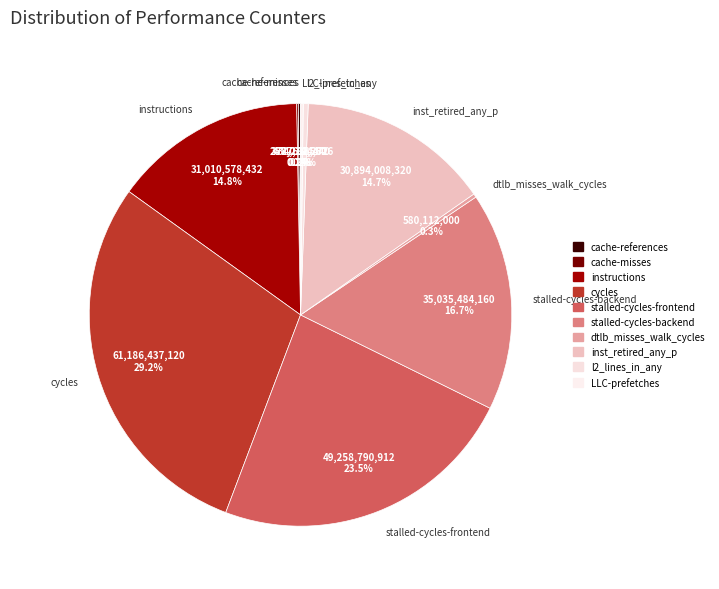

To the nearest percent, what is the combined percentage of stalled-cycles-frontend and cycles?

53%